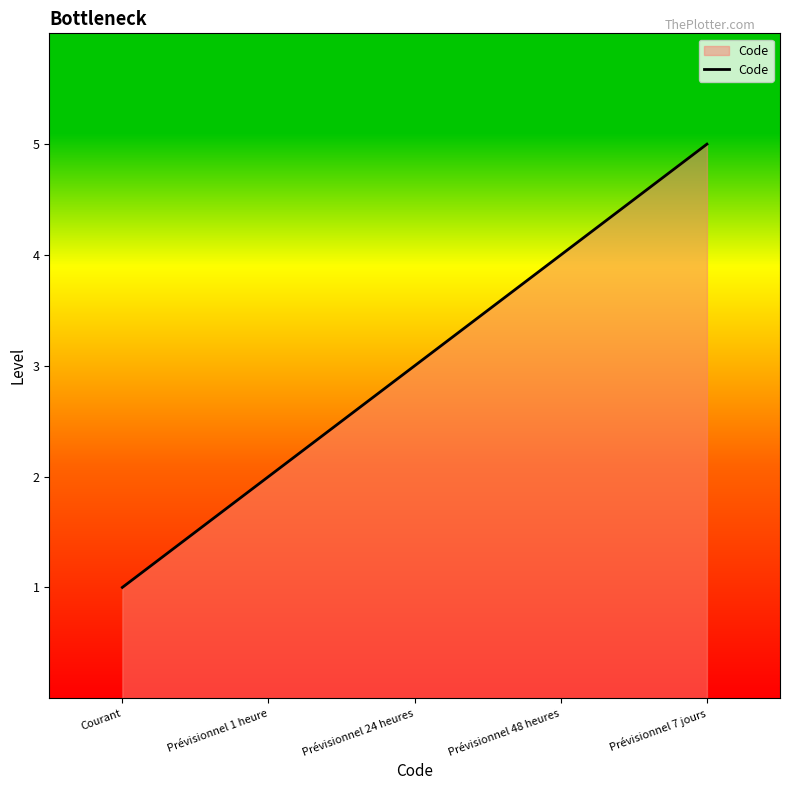

What position from the right is Prévisionnel 48 heures?

2